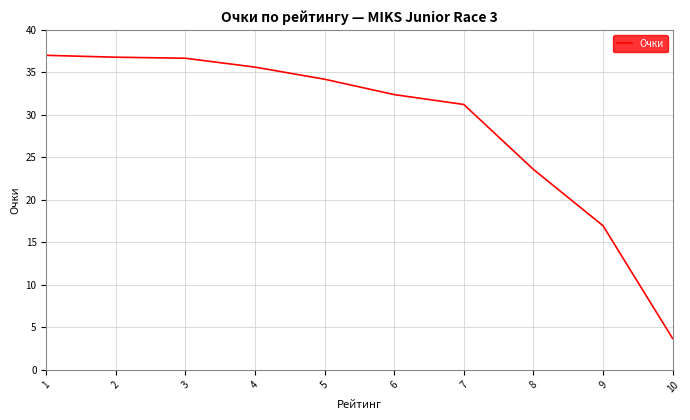

How many lines are shown in the chart?

1